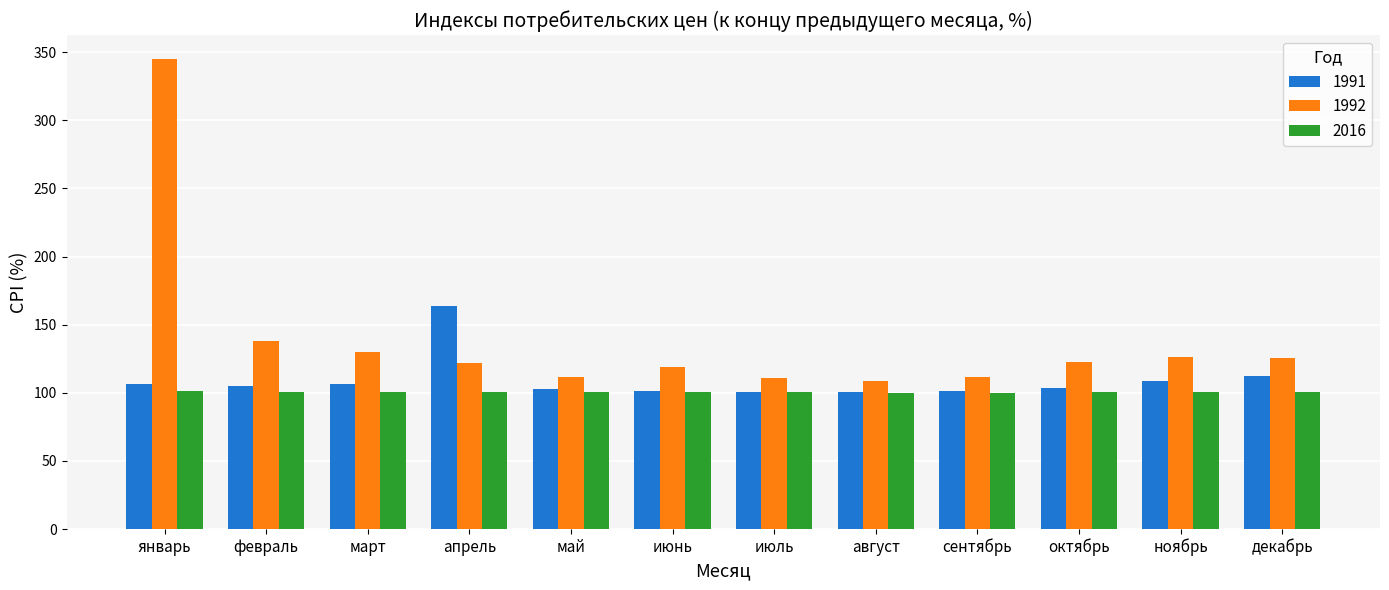

Count the number of categories in the chart.

12